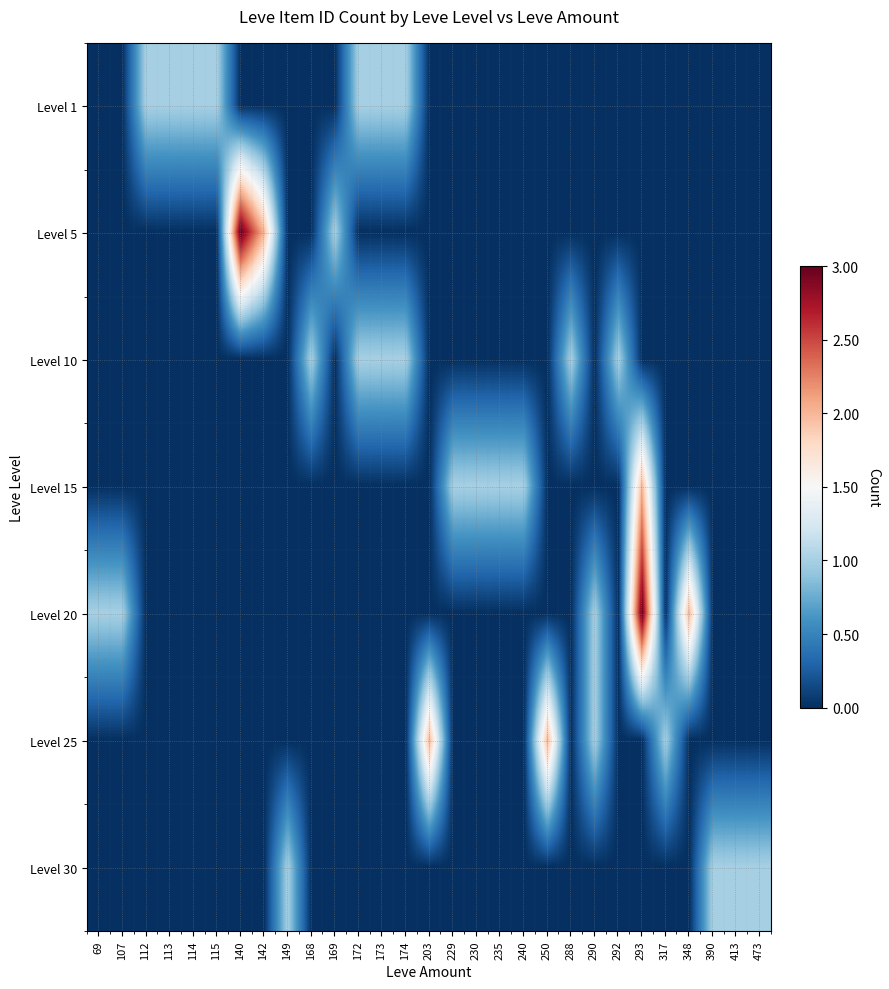

Reading left to right, transcribe all the data shown in this chart.

Level 1: 69=0	107=0	112=1	113=1	114=1	115=1	140=0	142=0	149=0	168=0	169=0	172=1	173=1	174=1	203=0	229=0	230=0	235=0	240=0	250=0	288=0	290=0	292=0	293=0	317=0	348=0	390=0	413=0	473=0
Level 5: 69=0	107=0	112=0	113=0	114=0	115=0	140=3	142=2	149=0	168=0	169=1	172=0	173=0	174=0	203=0	229=0	230=0	235=0	240=0	250=0	288=0	290=0	292=0	293=0	317=0	348=0	390=0	413=0	473=0
Level 10: 69=0	107=0	112=0	113=0	114=0	115=0	140=0	142=0	149=0	168=1	169=0	172=1	173=1	174=1	203=0	229=0	230=0	235=0	240=0	250=0	288=1	290=0	292=1	293=0	317=0	348=0	390=0	413=0	473=0
Level 15: 69=0	107=0	112=0	113=0	114=0	115=0	140=0	142=0	149=0	168=0	169=0	172=0	173=0	174=0	203=0	229=1	230=1	235=1	240=1	250=0	288=0	290=0	292=0	293=2	317=0	348=0	390=0	413=0	473=0
Level 20: 69=1	107=1	112=0	113=0	114=0	115=0	140=0	142=0	149=0	168=0	169=0	172=0	173=0	174=0	203=0	229=0	230=0	235=0	240=0	250=0	288=0	290=1	292=0	293=3	317=0	348=2	390=0	413=0	473=0
Level 25: 69=0	107=0	112=0	113=0	114=0	115=0	140=0	142=0	149=0	168=0	169=0	172=0	173=0	174=0	203=2	229=0	230=0	235=0	240=0	250=2	288=0	290=1	292=0	293=0	317=1	348=0	390=0	413=0	473=0
Level 30: 69=0	107=0	112=0	113=0	114=0	115=0	140=0	142=0	149=1	168=0	169=0	172=0	173=0	174=0	203=0	229=0	230=0	235=0	240=0	250=0	288=0	290=0	292=0	293=0	317=0	348=0	390=1	413=1	473=1